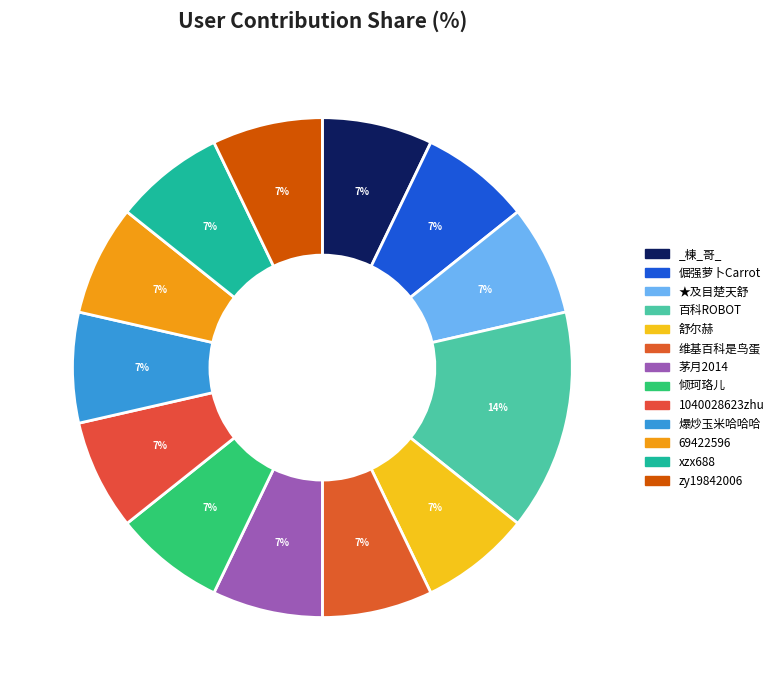

Is 舒尔赫 the majority of the pie?

No